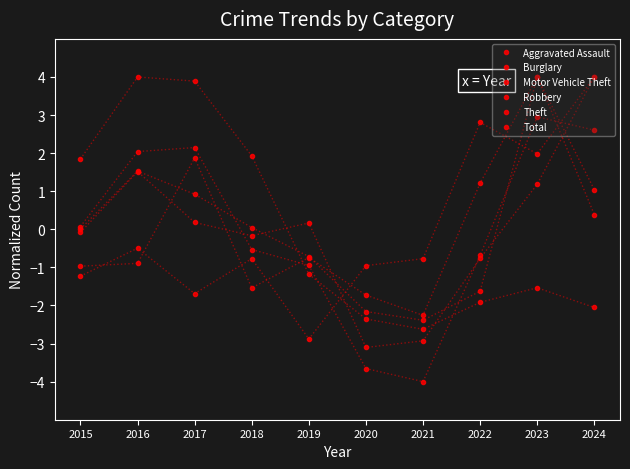

How many values in Motor Vehicle Theft are above zero?

4